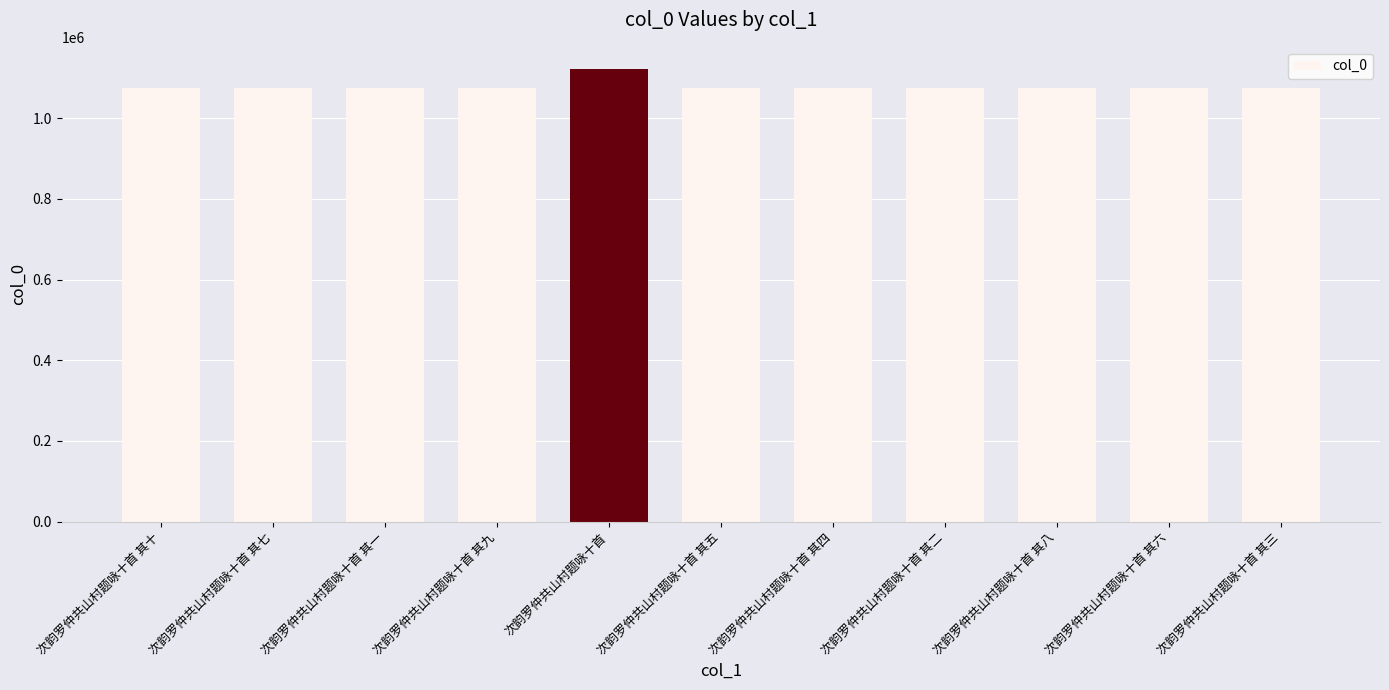

What value does the data have at 次韵罗仲共山村题咏十首 其九?

1074941